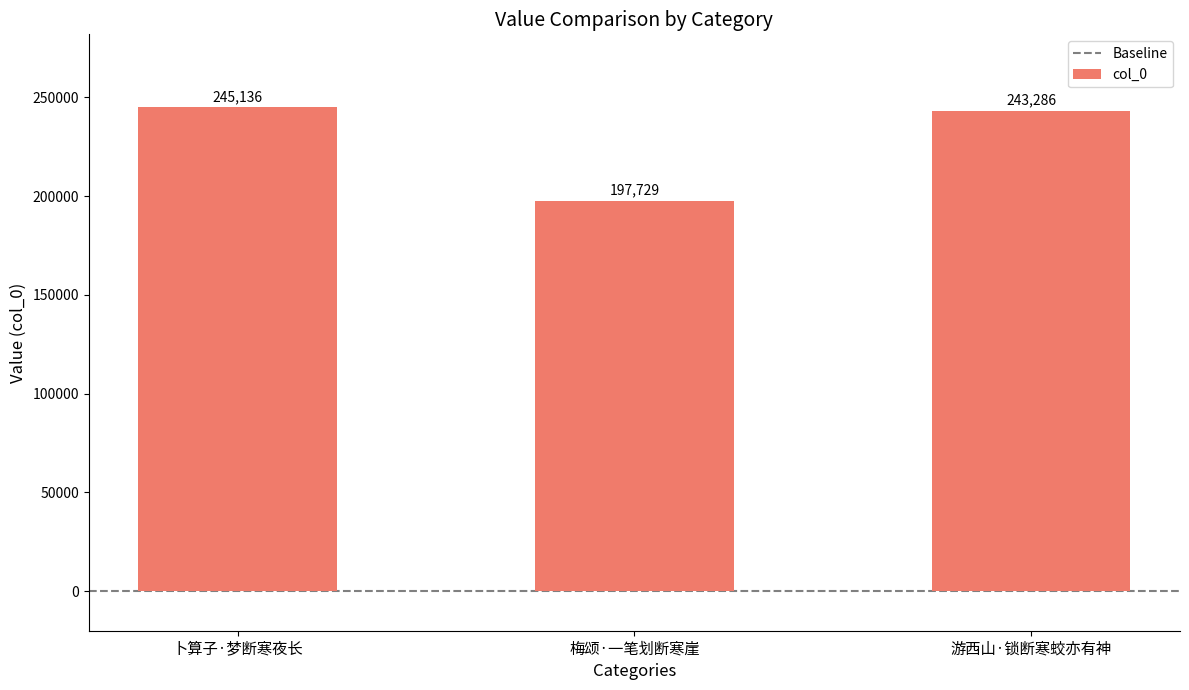

Between 游西山·锁断寒蛟亦有神 and 梅颂·一笔划断寒崖, which is larger?

游西山·锁断寒蛟亦有神